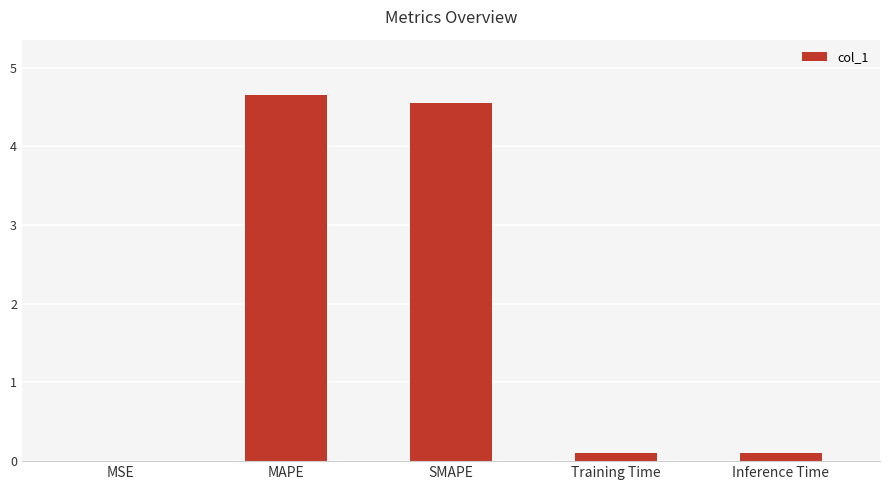

What is the sum of all values?

9.4